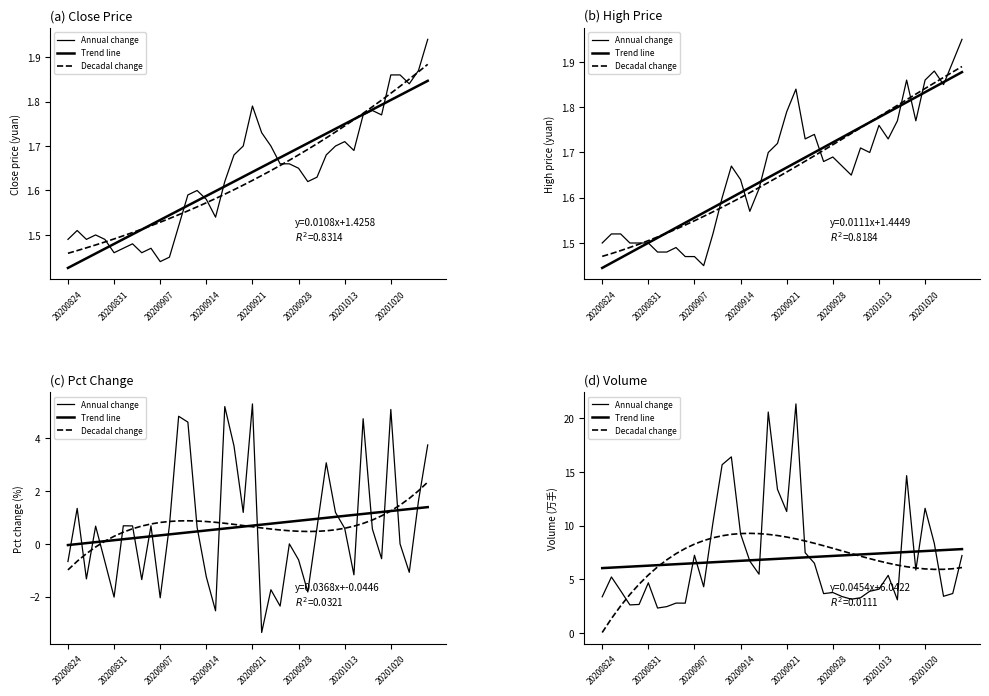

How many values in the Annual change series are below 5?

20